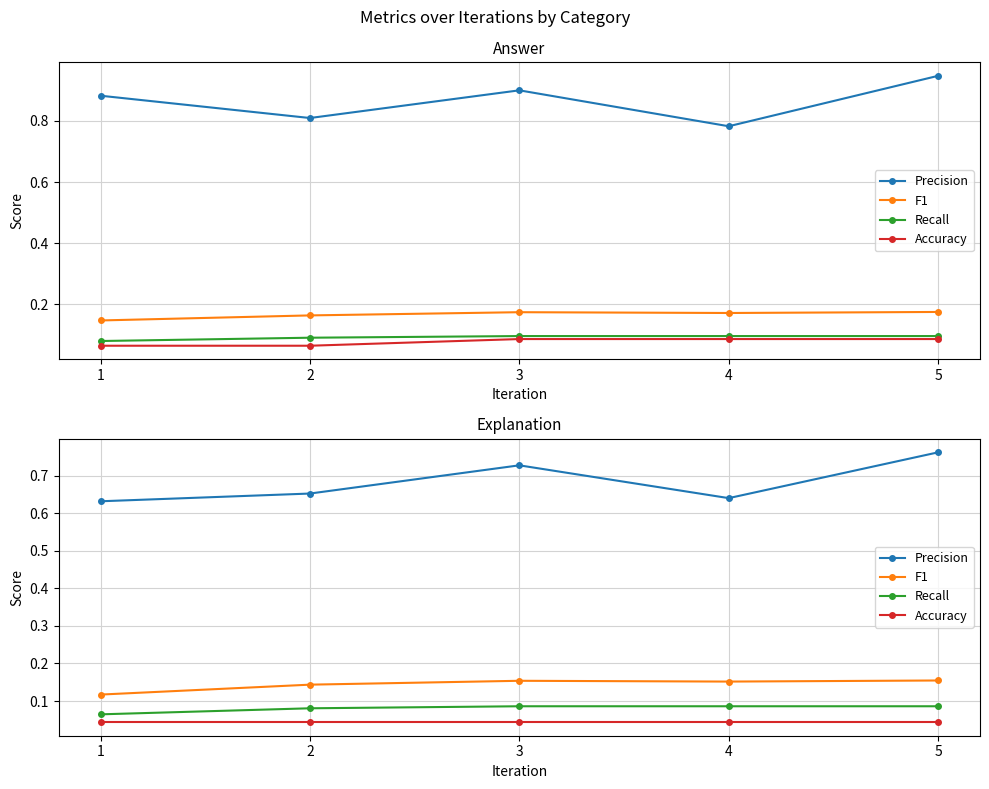

At which category does the chart reach its minimum across all series?

1